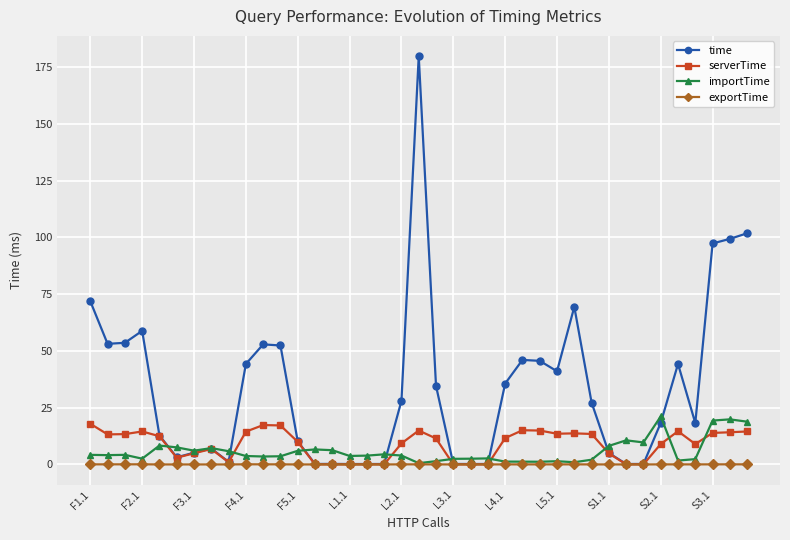

Which series has the largest total across all categories?

time